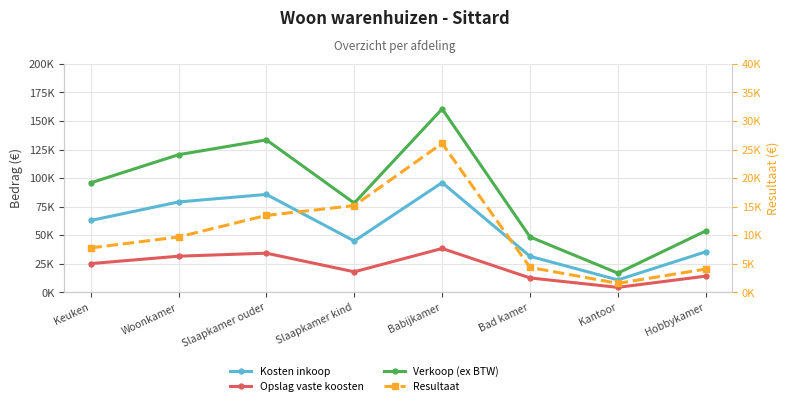

Is the value of Opslag vaste koosten at Woonkamer greater than the value of Verkoop (ex BTW) at Slaapkamer ouder?

No